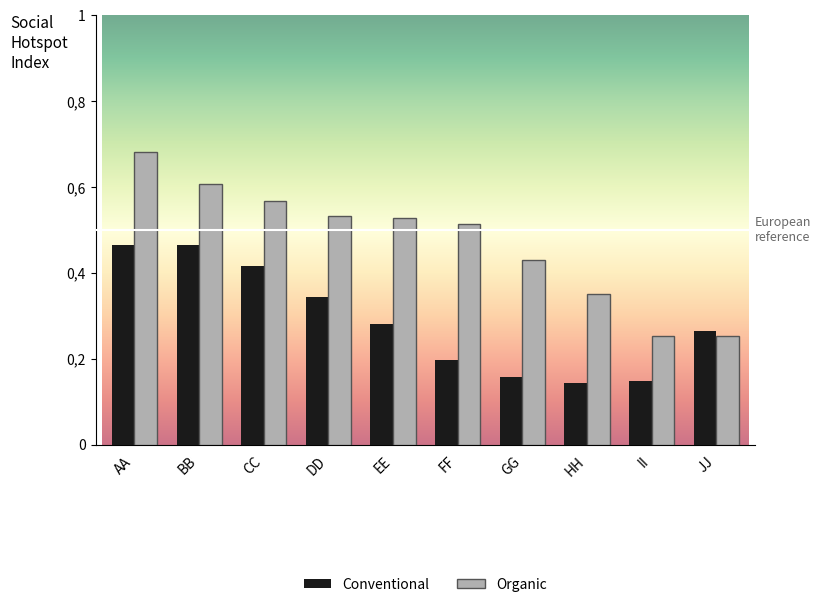

What is the difference between the maximum and second lowest values in the Organic series?

0.4